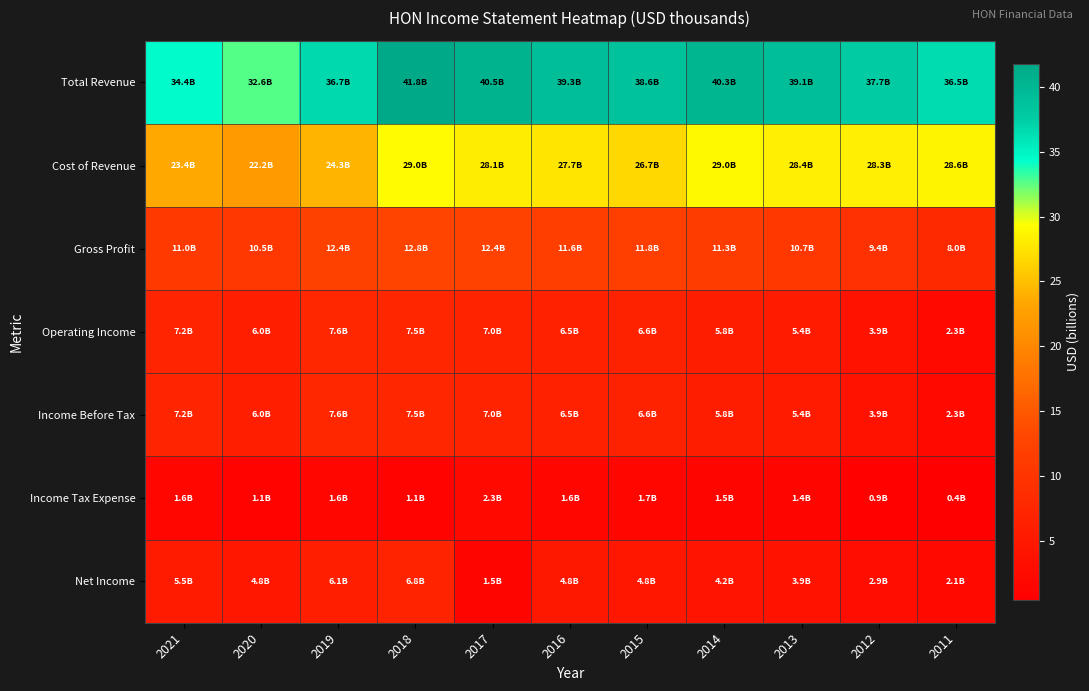

Rank the series at 2013 from lowest to highest value.

Income Tax Expense, Net Income, Operating Income, Income Before Tax, Gross Profit, Cost of Revenue, Total Revenue